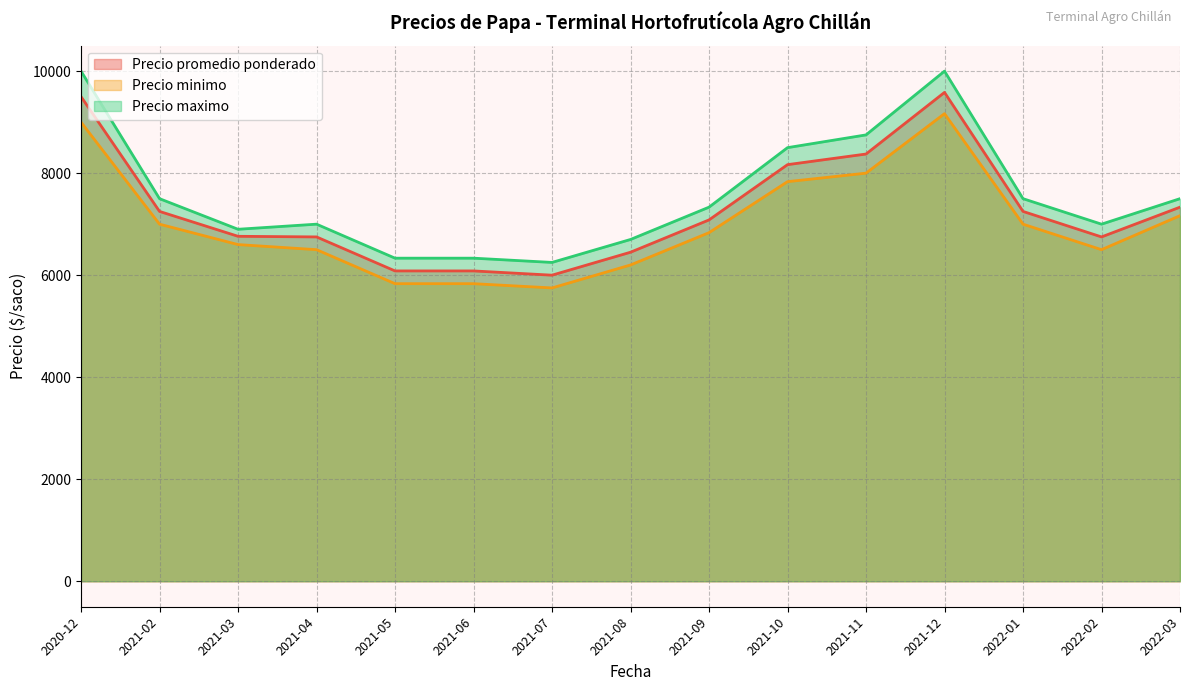

What is the average value of the Precio minimo series?

7014.4